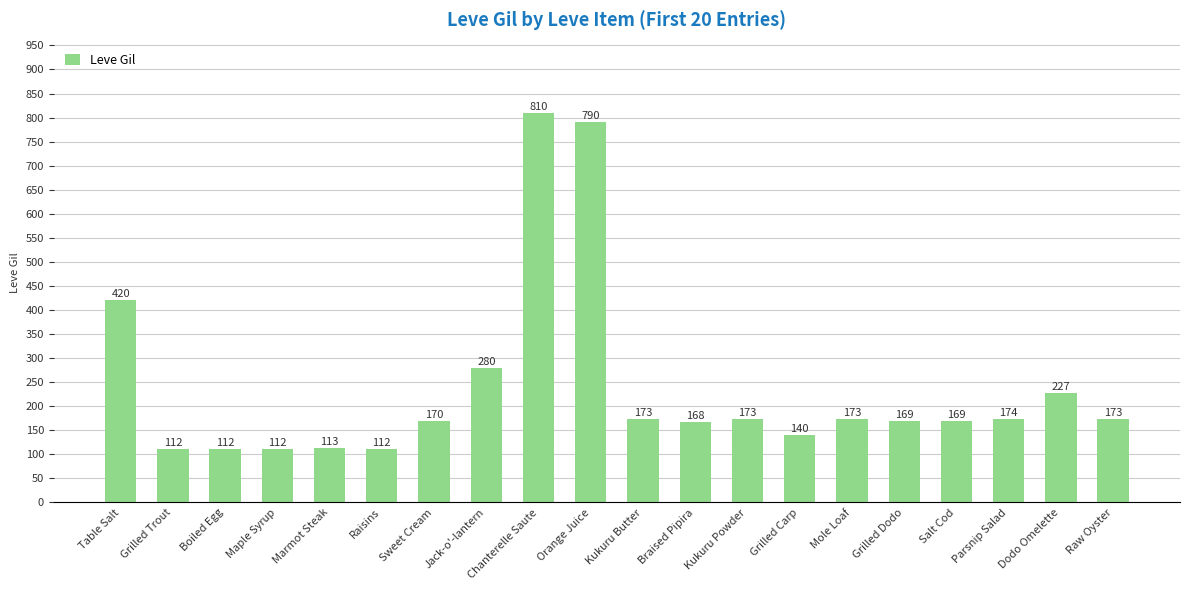

What is the difference between the values at Jack-o'-lantern and Salt Cod?

111